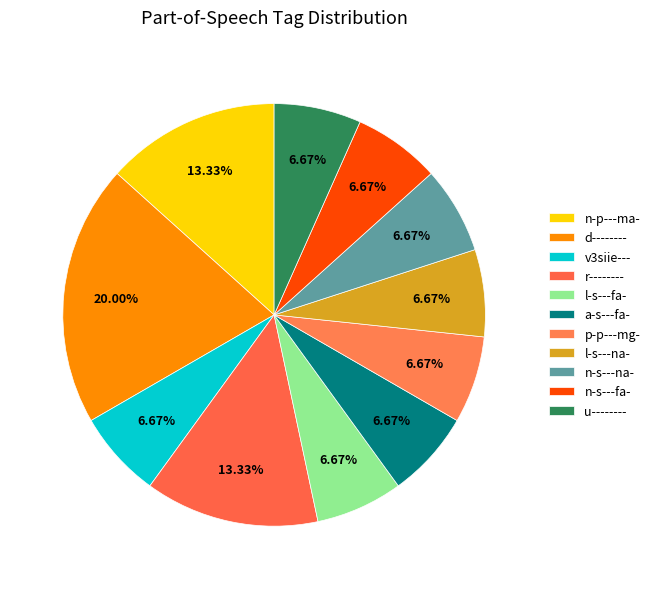

How many slices are in this pie chart?

11